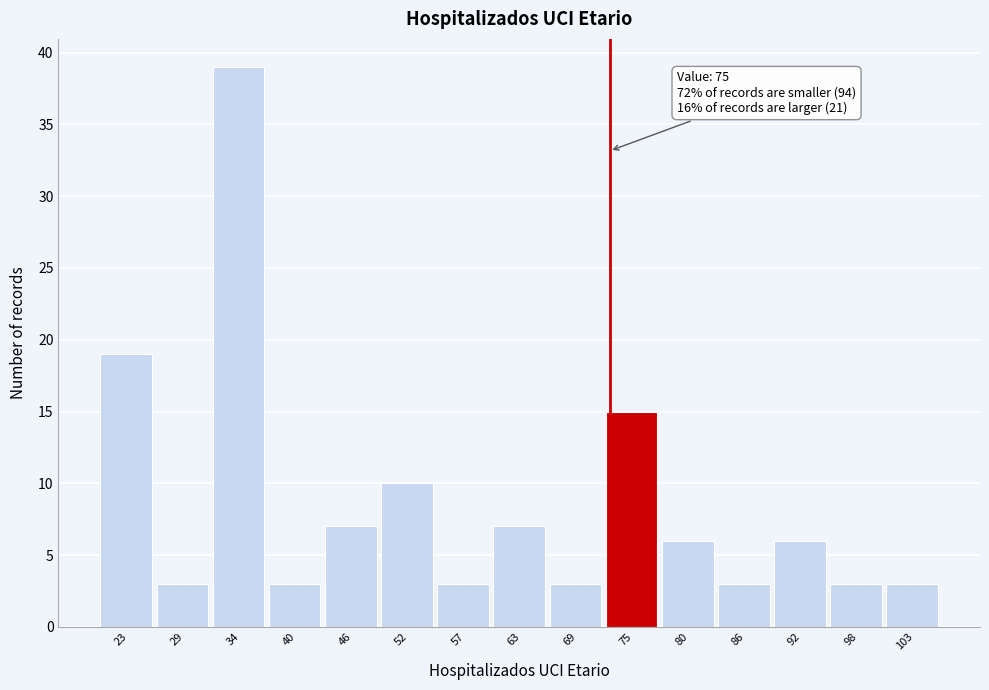

Reading left to right, what are all the values shown in this chart?

23=19	29=3	34=39	40=3	46=7	52=10	57=3	63=7	69=3	75=15	80=6	86=3	92=6	98=3	103=3